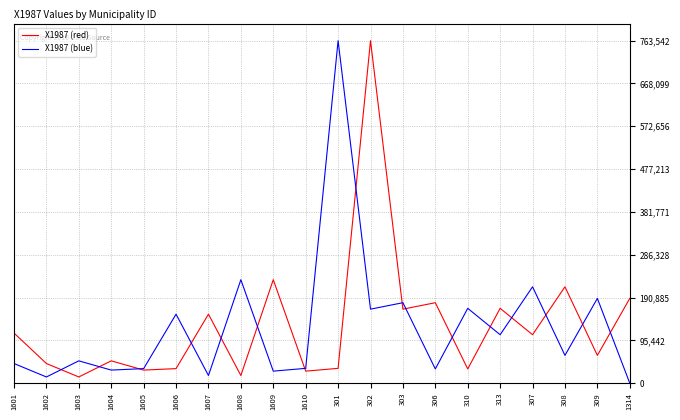

What is the sum of all X1987 (blue) values?

2510118